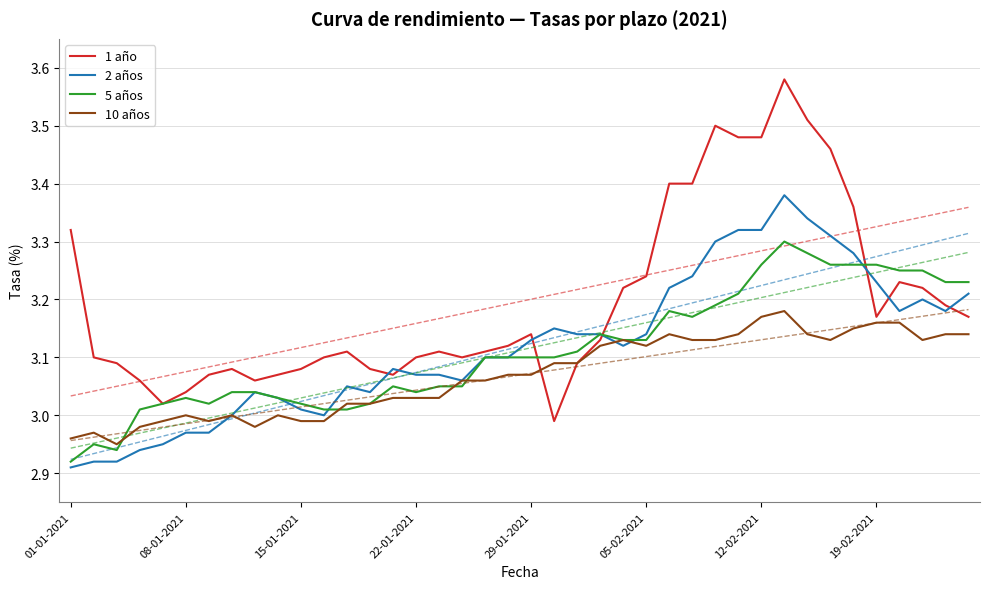

What is the maximum value shown in the chart?

3.6